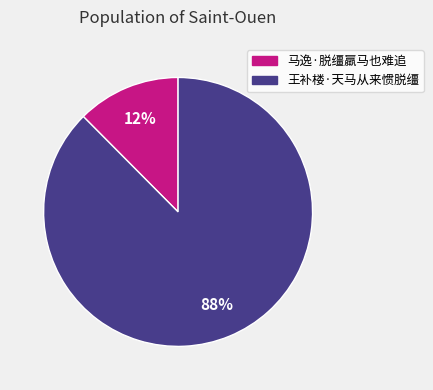

Is it true that 马逸·脱缰羸马也难追 is 1% of the pie?

False